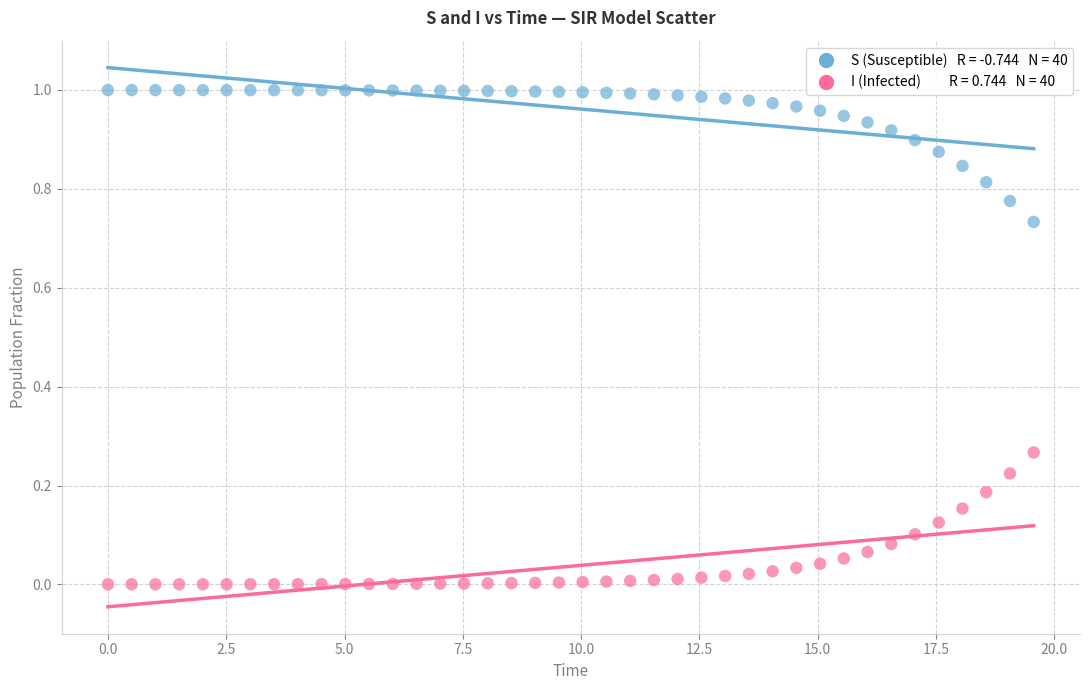

Across all data points, what is the range of X values (max minus min)?

19.6